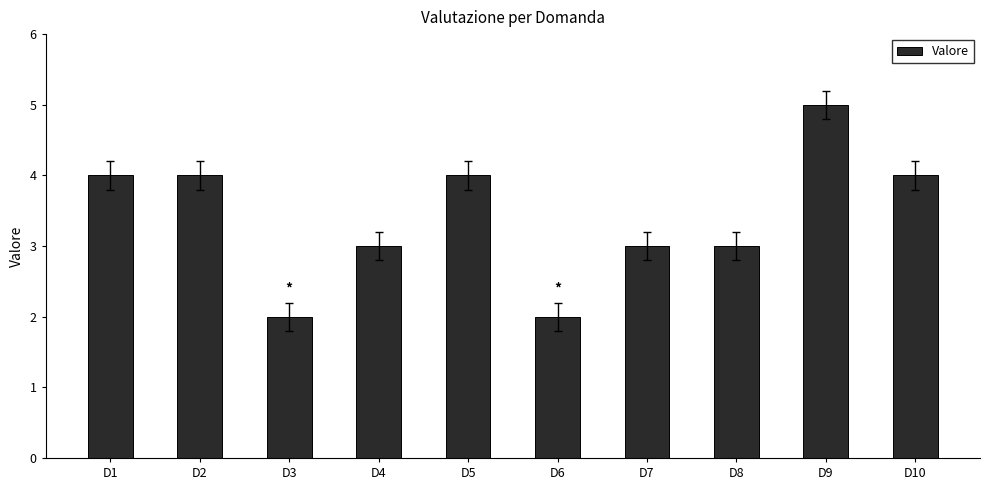

What is the approximate value at D7?

3